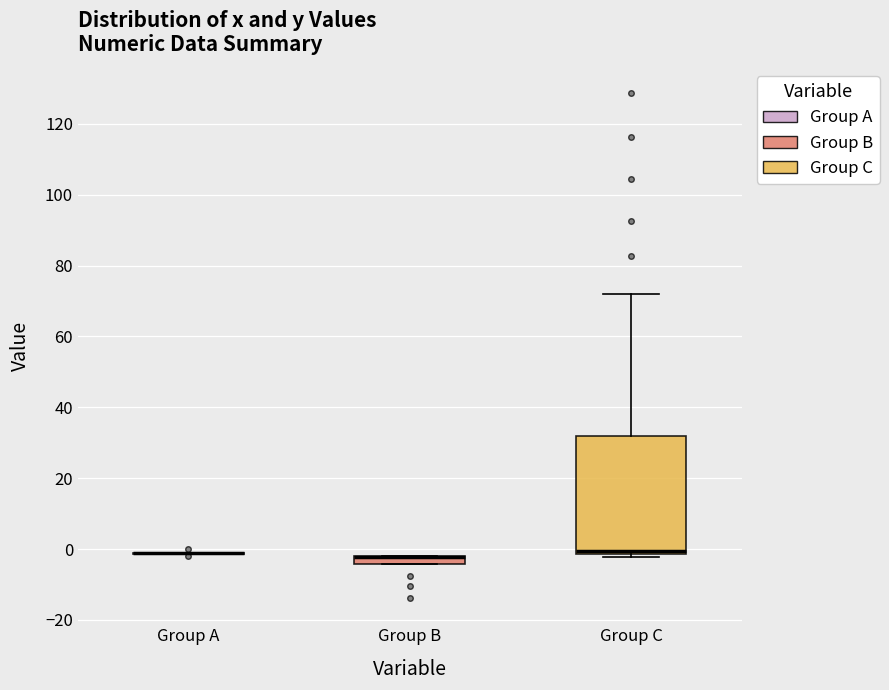

Which box is the tallest, from its lower edge to its upper edge?

Group C